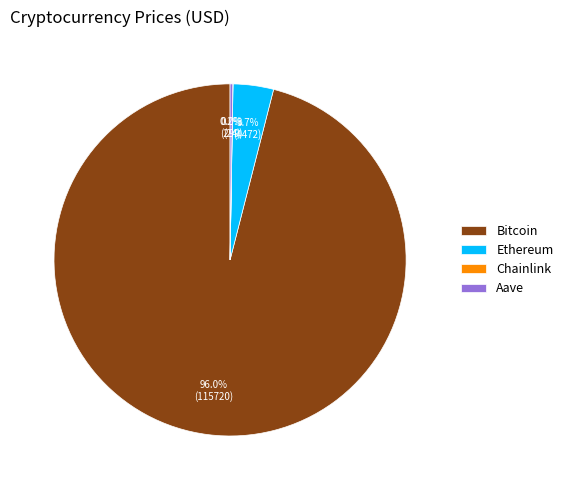

Which category has the biggest portion of the pie?

Bitcoin